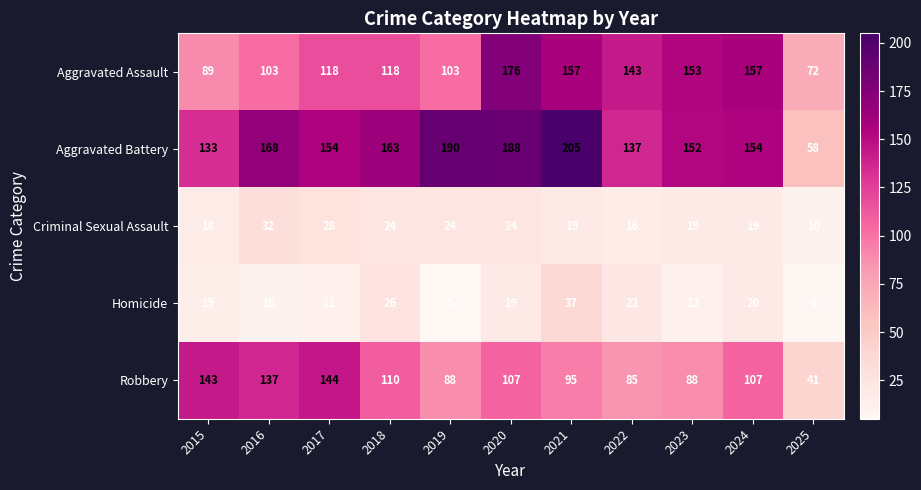

True or false: Homicide has a value of 37 at 2018.

False